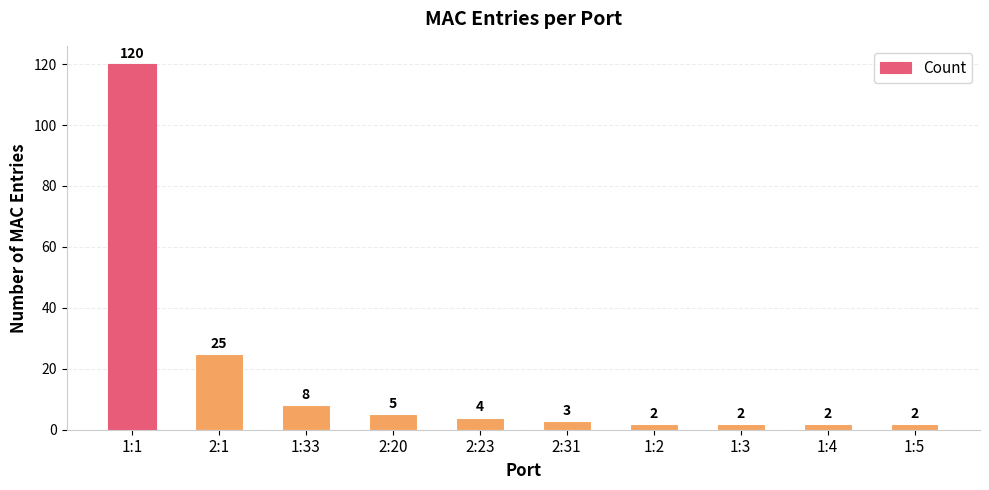

At which label does the data first exceed 4?

1:1